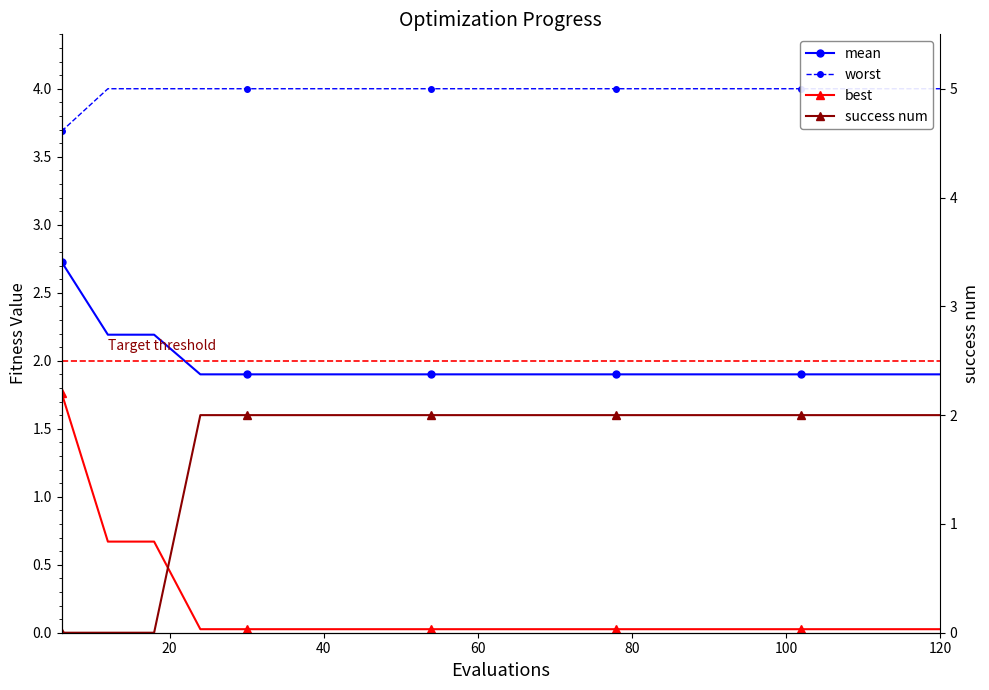

What is the value of the success num point at the 7th from the left?

2.0